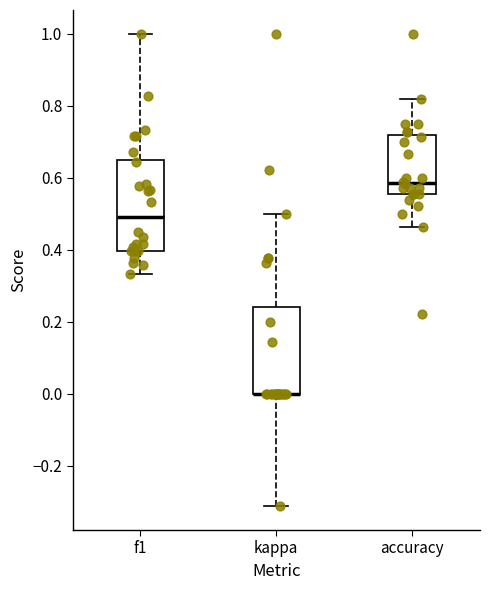

Where is the upper edge of the box for kappa on the y-axis? The values are not printed on the chart, so give them approximately, as read against the axis.

0.24